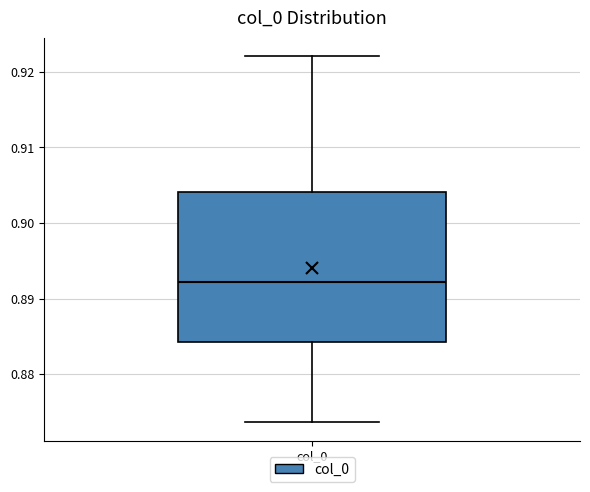

Transcribe this box plot: give where the median line is, the range the box spans, and where the two whiskers end, as read against the y-axis. The values are not printed on the chart, so give them approximately, as read against the axis.

median 0.892, box 0.884 to 0.904, whiskers 0.874 to 0.922